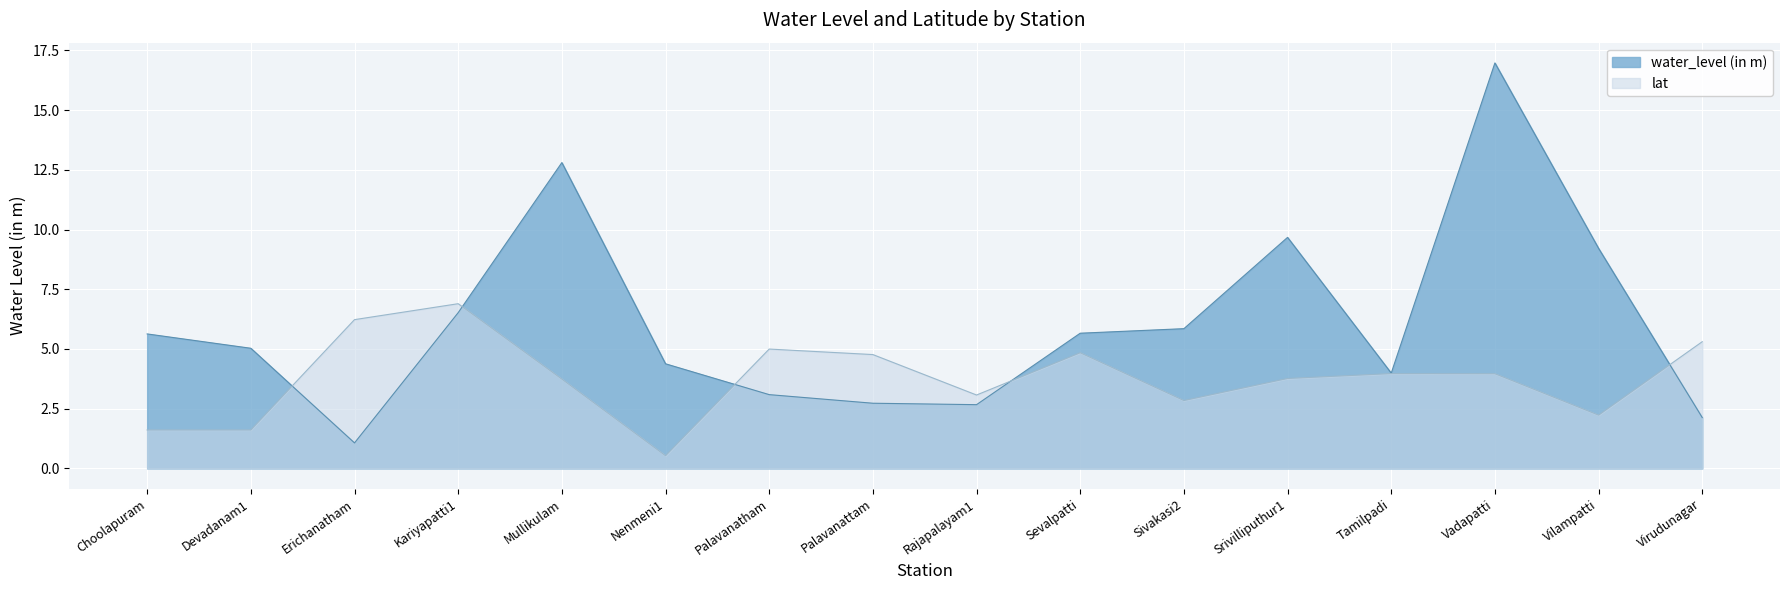

How many lines are shown in the chart?

2